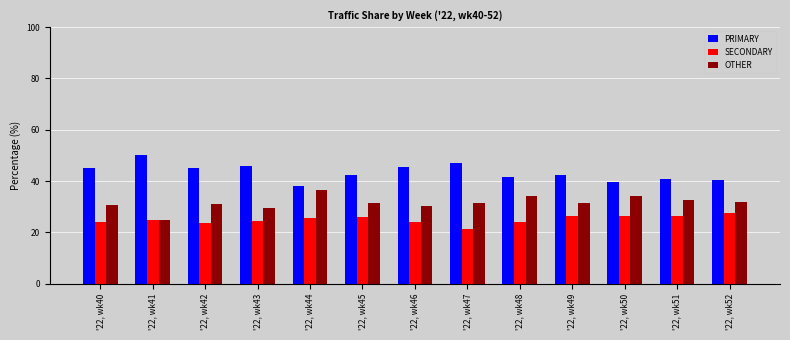

What is the spread (max minus min) of values at '22, wk44?

12.5